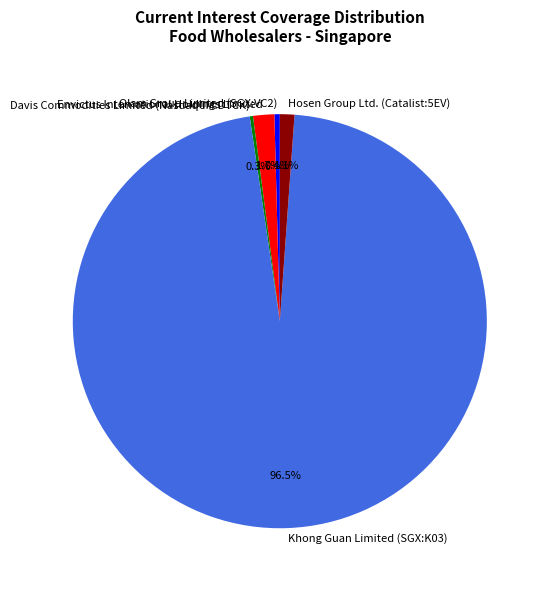

What percentage is NOT represented by Hosen Group Ltd. (Catalist:5EV)?

98.9%